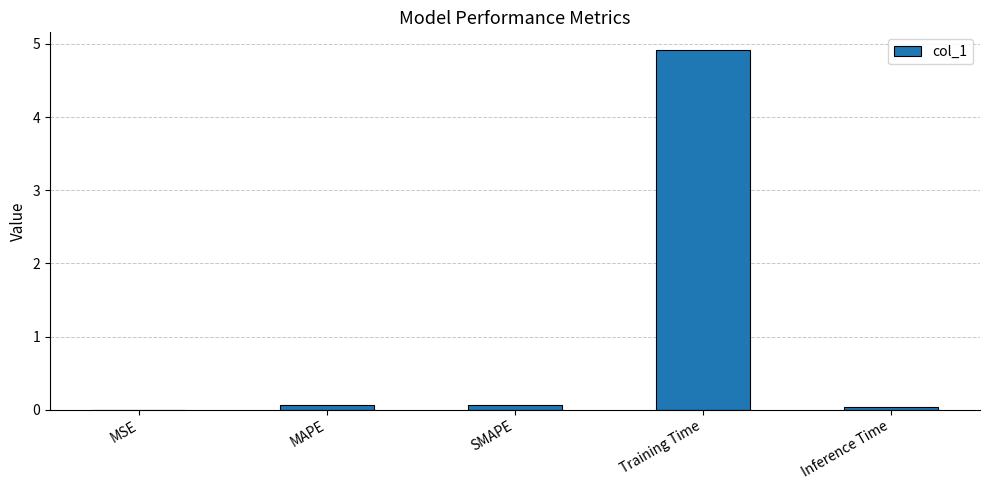

What is the greatest value displayed?

4.9